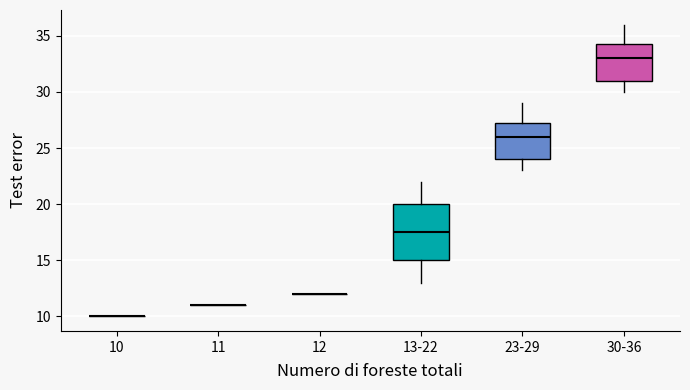

Reading left to right, transcribe this box plot: for each box, give where its median line is, the range the box spans, and where its two whiskers end, as read against the y-axis. The values are not printed on the chart, so give them approximately, as read against the axis.

10: box collapsed to a line at 10.0, whiskers 10.0 to 10.0
11: box collapsed to a line at 11.0, whiskers 11.0 to 11.0
12: box collapsed to a line at 12.0, whiskers 12.0 to 12.0
13-22: median 17.5, box 15.0 to 20.0, whiskers 13.0 to 22.0
23-29: median 26.0, box 24.0 to 27.5, whiskers 23.0 to 29.0
30-36: median 33.0, box 31.0 to 34.5, whiskers 30.0 to 36.0